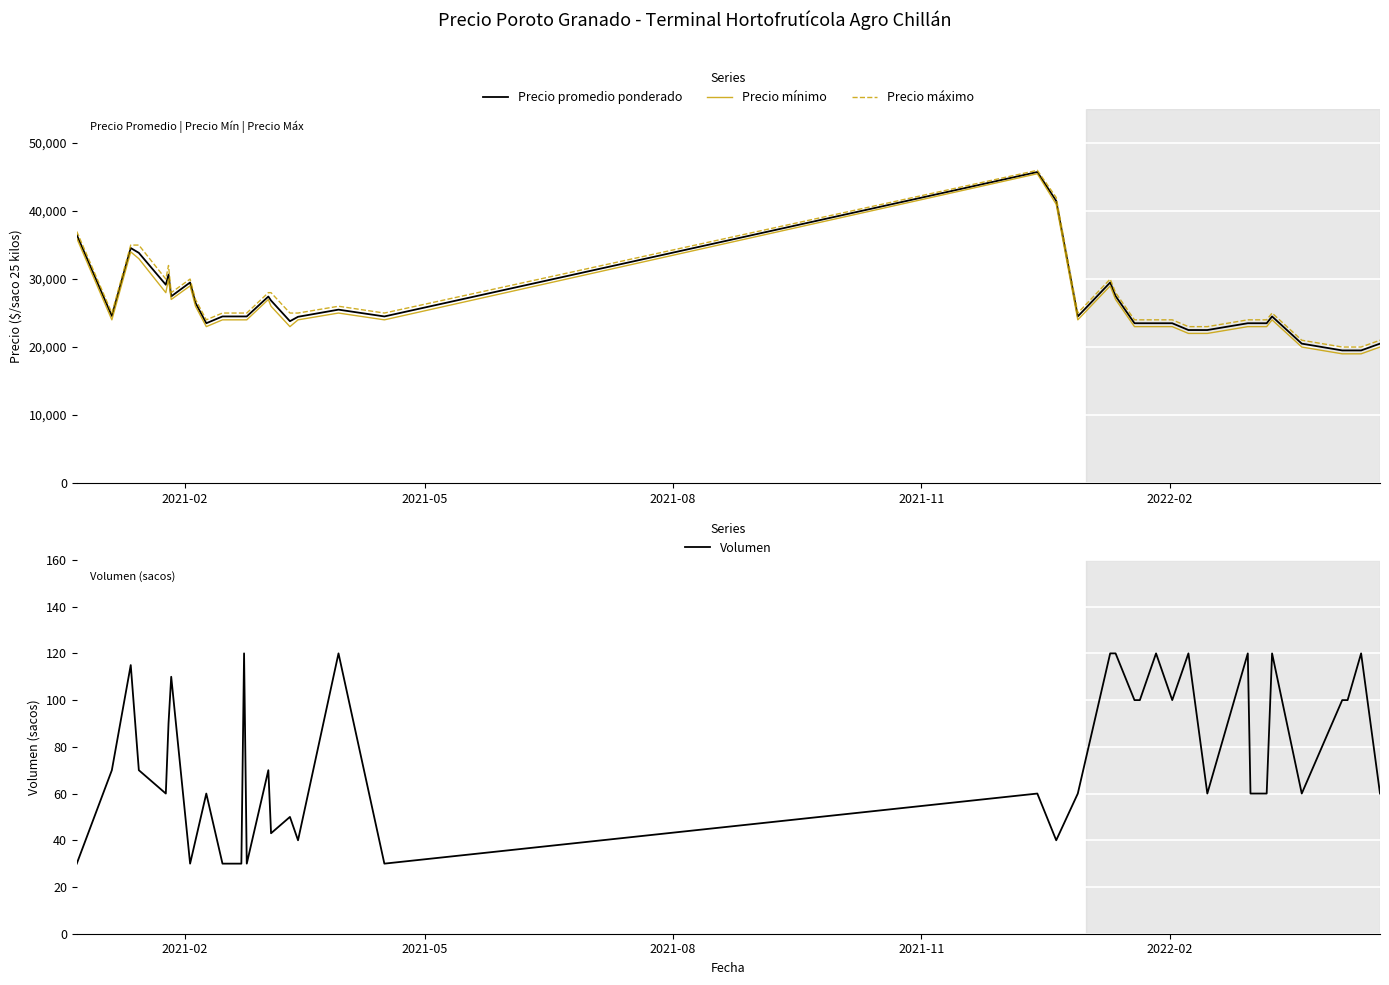

What is the maximum value for Precio promedio ponderado?

45750